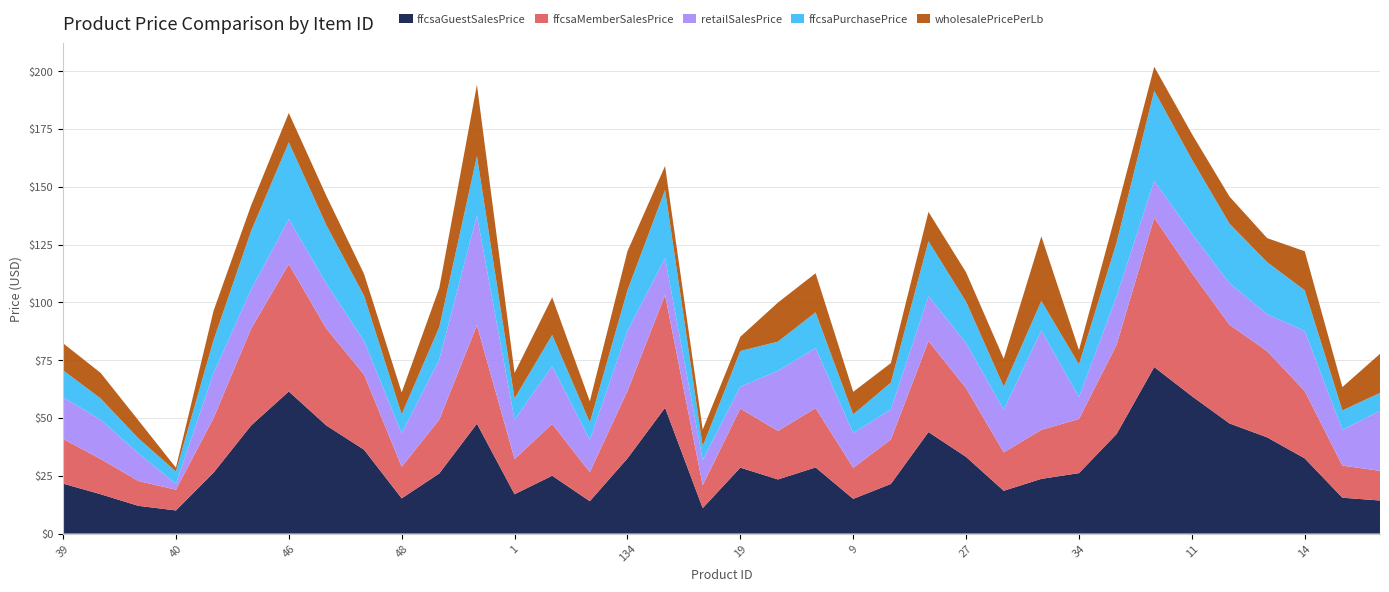

Reading right to left, extract all data points from this chart.

ffcsaGuestSalesPrice: 14.3	15.5	32.5	41.6	47.7	59.5	72.1	43.1	26.1	23.7	18.5	33.2	43.9	21.5	15.0	28.6	23.4	28.5	11.0	54.5	32.5	14.0	25.0	17.0	47.5	26.0	15.2	36.3	46.8	61.5	46.8	26.4	10.0	12.0	17.0	21.6
ffcsaMemberSalesPrice: 12.8	13.9	29.1	37.3	42.7	53.3	64.6	38.6	23.4	21.2	16.6	29.7	39.4	19.2	13.4	25.6	21.0	25.6	9.9	48.8	29.1	12.6	22.4	15.2	42.6	23.3	13.7	32.5	41.9	55.1	41.9	23.6	9.0	10.8	15.2	19.4
retailSalesPrice: 26.0	15.5	26.0	16.0	18.0	17.0	16.0	21.0	9.5	43.0	18.5	19.5	19.5	13.0	15.0	26.0	26.0	9.5	11.0	16.0	26.0	14.0	25.0	17.0	47.5	26.0	14.5	14.5	19.5	19.5	17.0	19.5	2.5	12.0	17.0	18.0
ffcsaPurchasePrice: 7.7	8.4	17.6	22.5	25.8	32.2	39.0	23.3	14.1	12.8	10.0	17.9	23.8	11.6	8.1	15.5	12.7	15.4	6.0	29.4	17.6	7.6	13.5	9.2	25.7	14.1	8.2	19.6	25.3	33.2	25.3	14.2	5.4	6.5	9.2	11.7
wholesalePricePerLb: 16.9	10.1	16.9	10.4	11.7	11.1	10.4	13.7	6.2	27.9	12.0	12.7	12.7	8.4	9.8	16.9	16.9	6.2	7.2	10.4	16.9	9.1	16.2	11.1	30.9	16.9	9.4	9.4	12.7	12.7	11.1	12.7	1.6	7.8	11.1	11.7